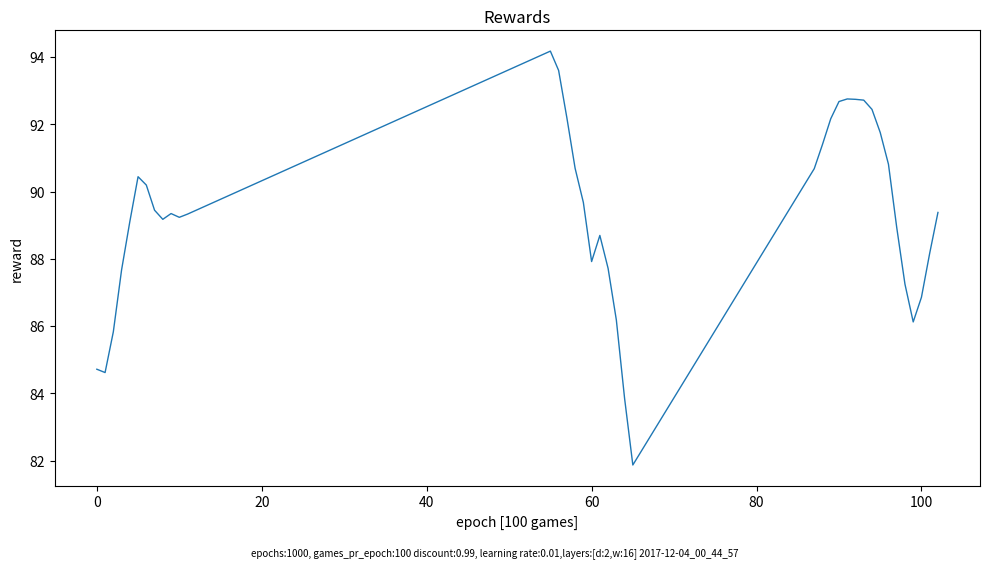

What is the minimum value shown in the chart?

81.9